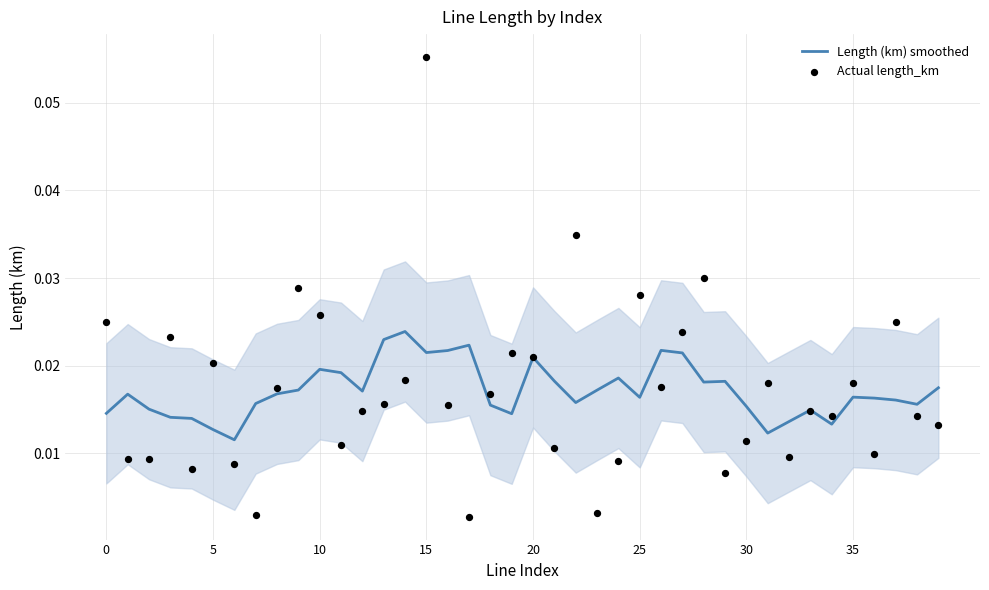

What are all the series names shown in the legend?

Length (km) smoothed, Actual length_km